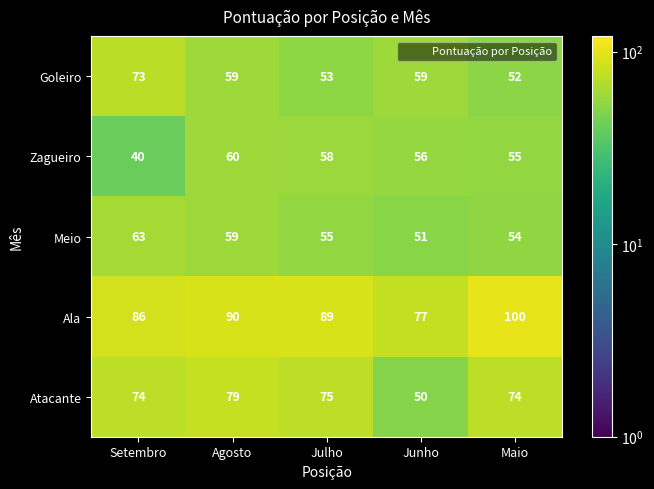

Reading right to left, what are all the values shown in this chart?

Goleiro: 52	59	53	59	73
Zagueiro: 55	56	58	60	40
Meio: 54	51	55	59	63
Ala: 100	77	89	90	86
Atacante: 74	50	75	79	74